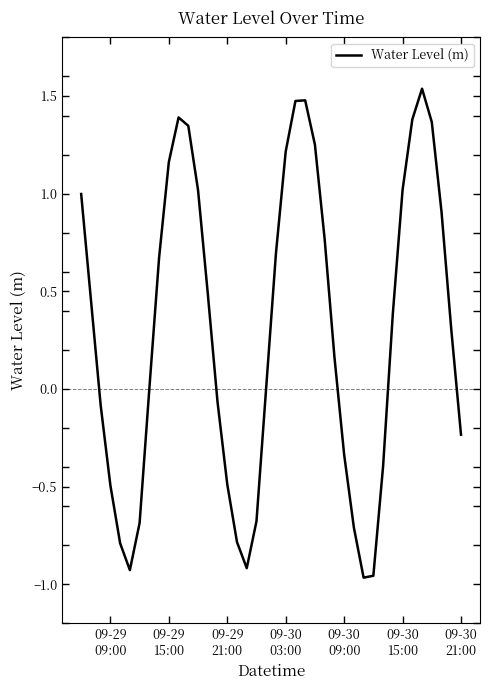

What is the value of the 22nd point from the left?

1.2